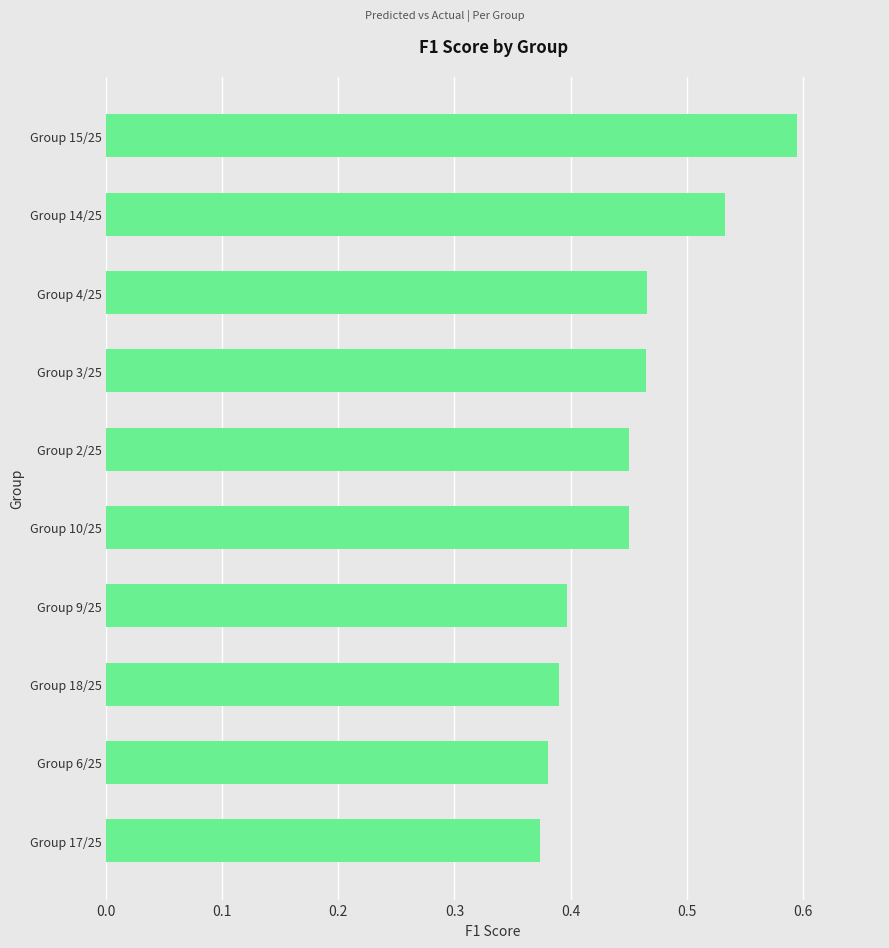

What is the change in value from Group 10/25 to Group 14/25?

+0.1